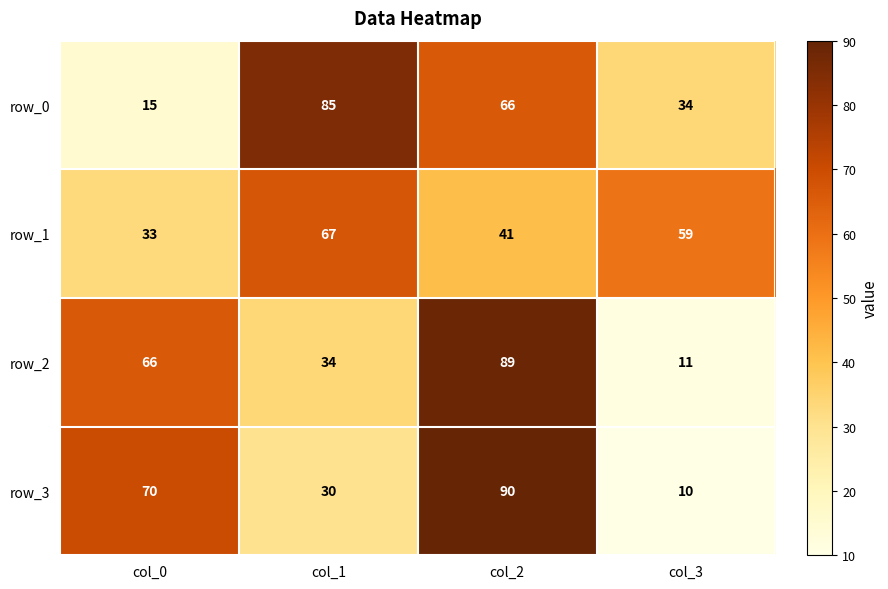

What is the difference between the row_1 values at col_1 and col_0?

34